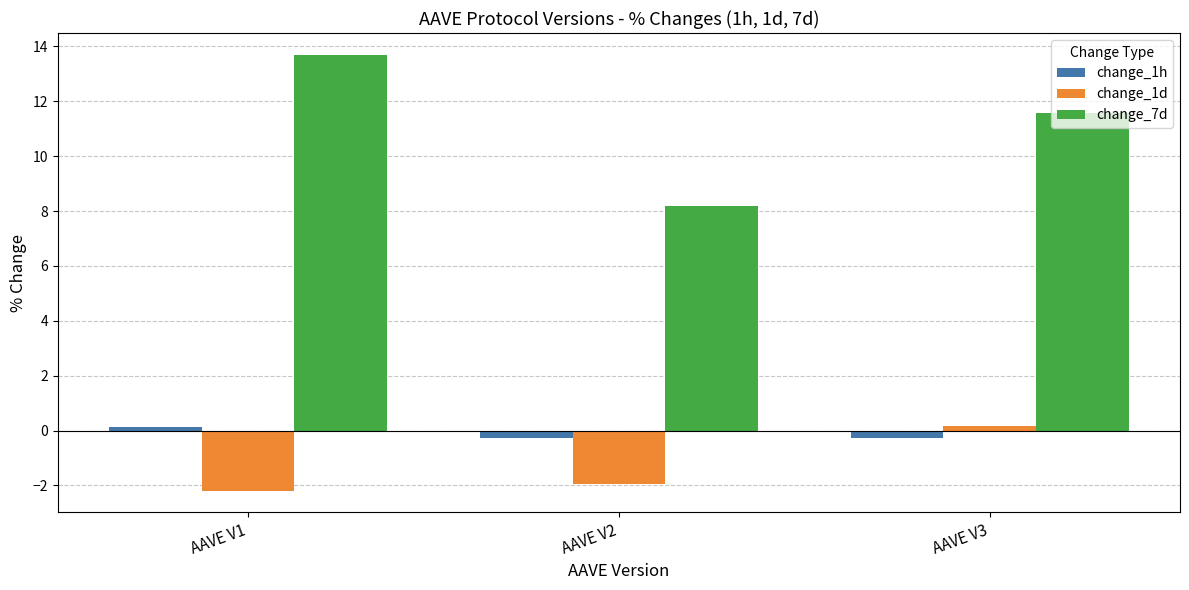

How many values in the change_7d series are below 11?

1